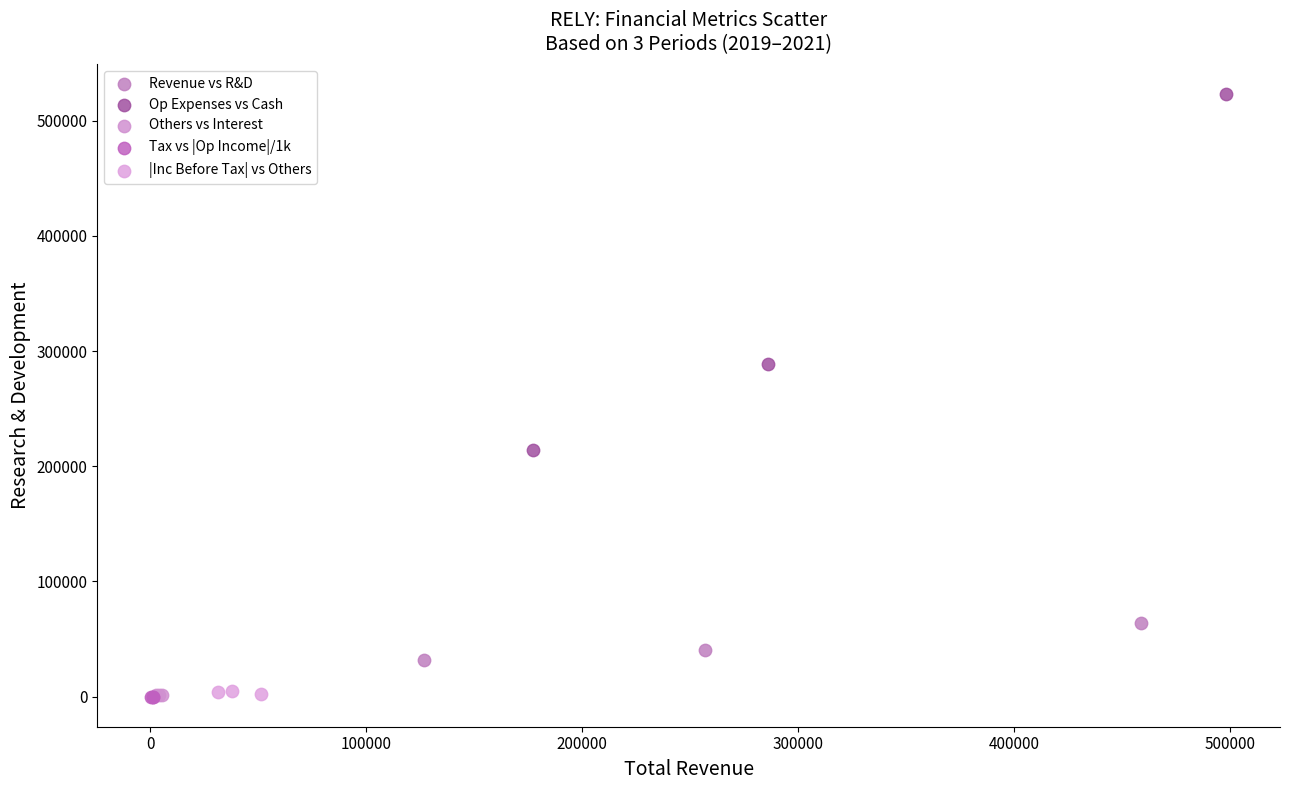

Which series reaches the maximum Y coordinate?

Op Expenses vs Cash